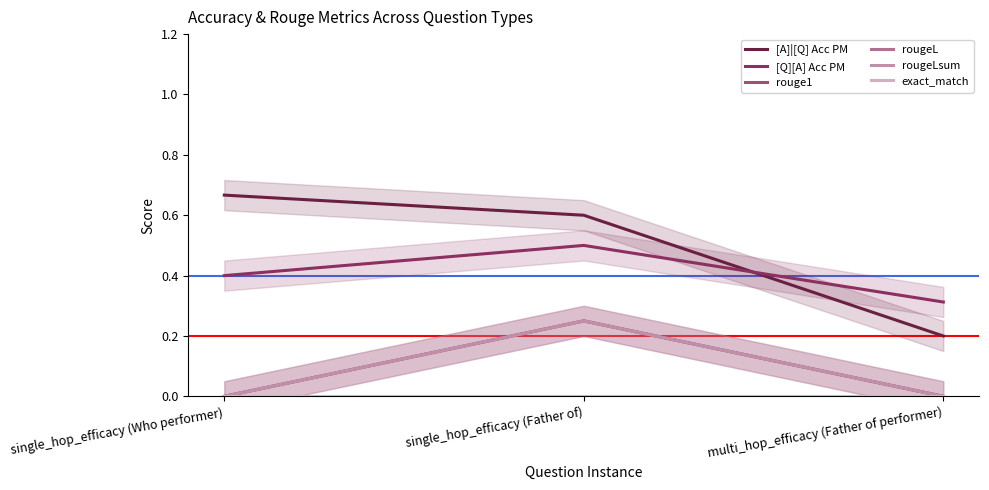

What is the total value across all series at multi_hop_efficacy (Father of performer)?

0.5